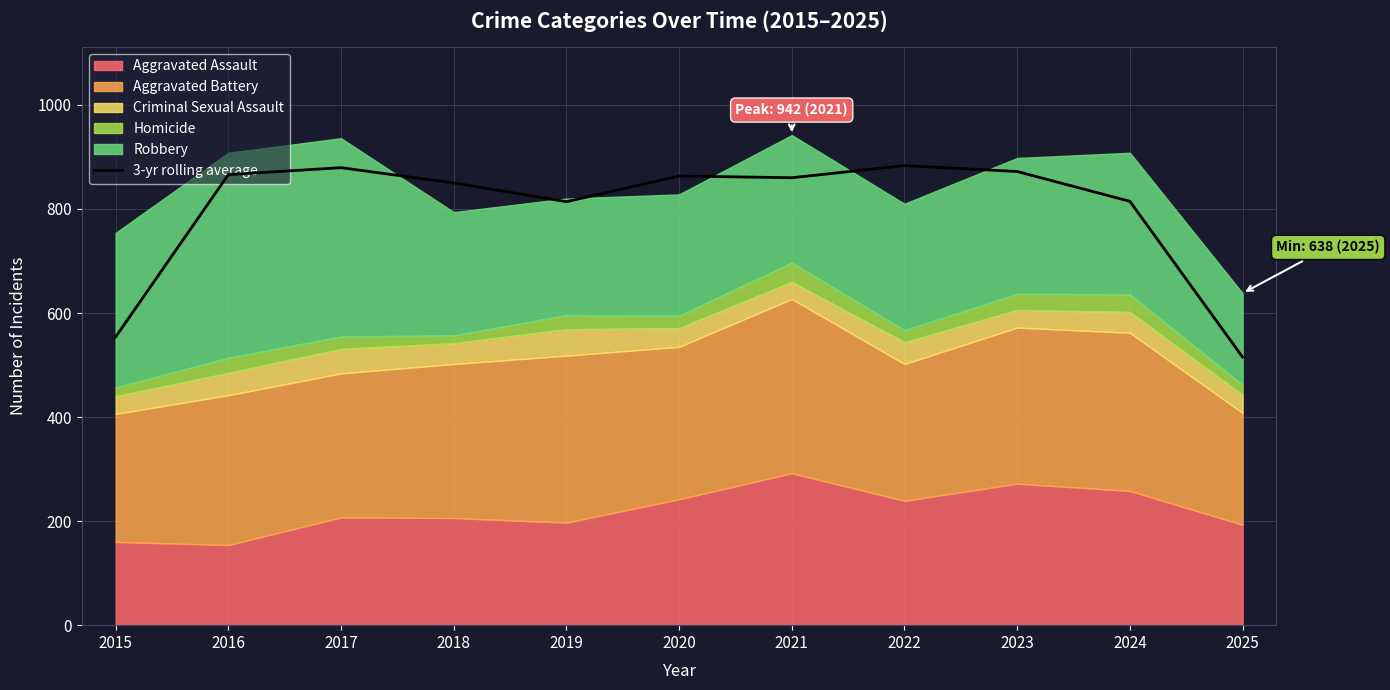

Does the chart display data point markers on the line(s)?

No